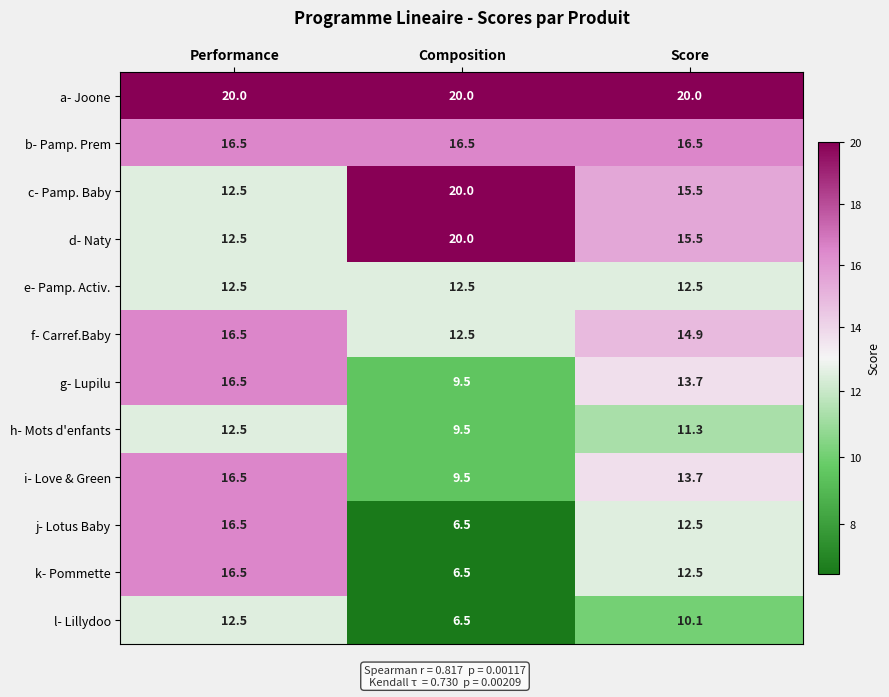

What is the total value across all series at Score?

168.7